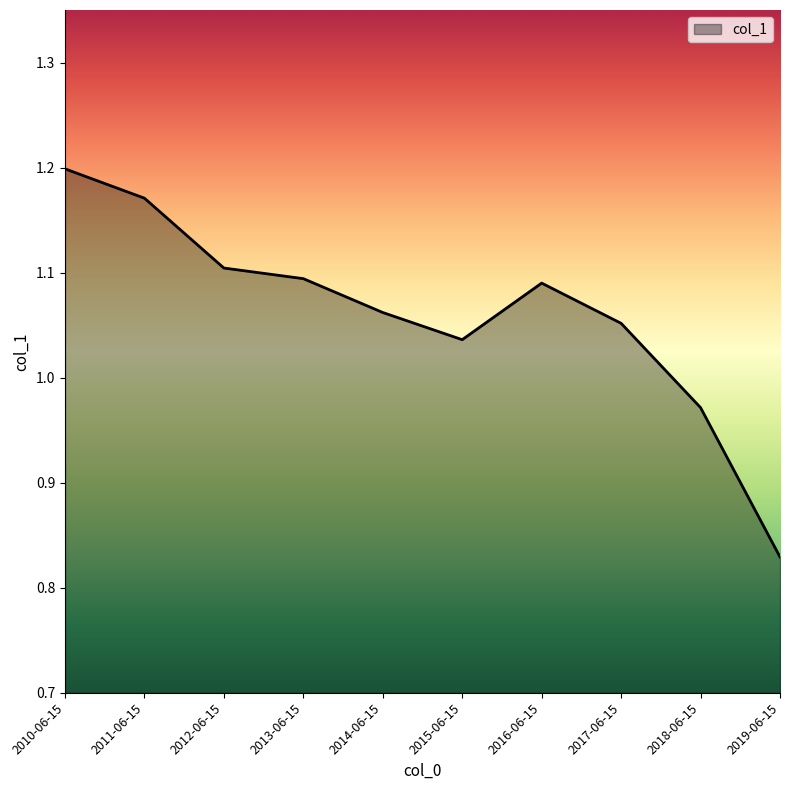

Where does the data first go above 1?

2010-06-15